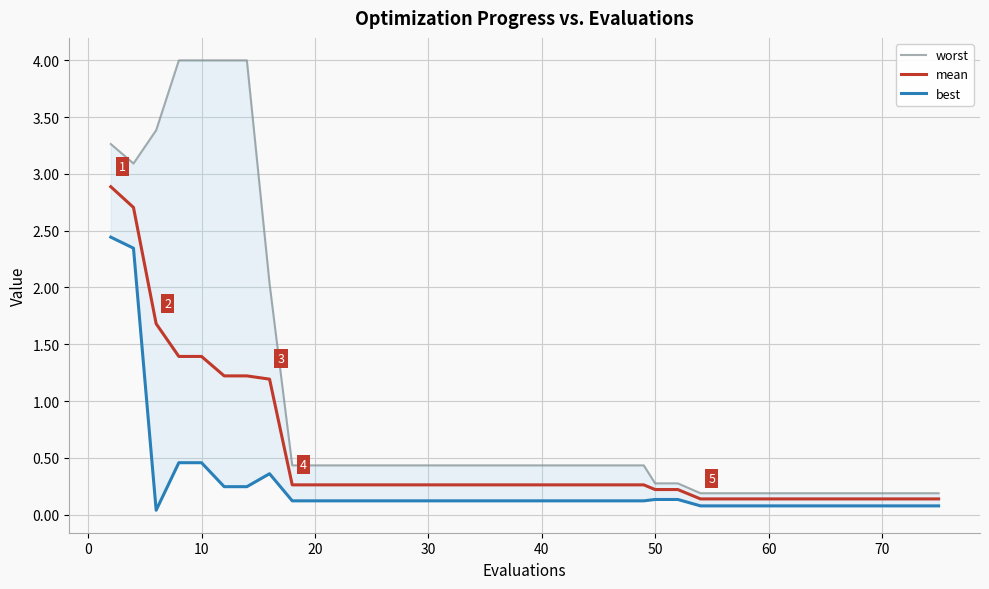

Which series has the largest total across all categories?

worst